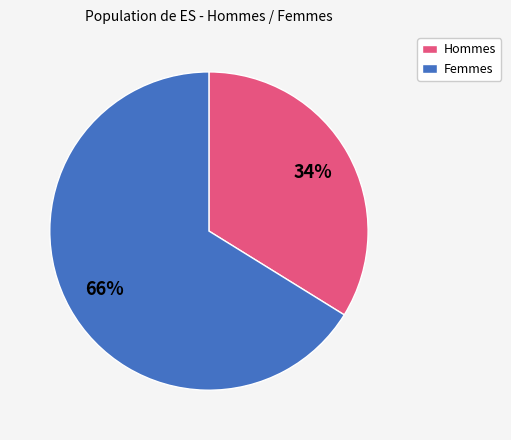

Is it true that Femmes is 66% of the pie?

True